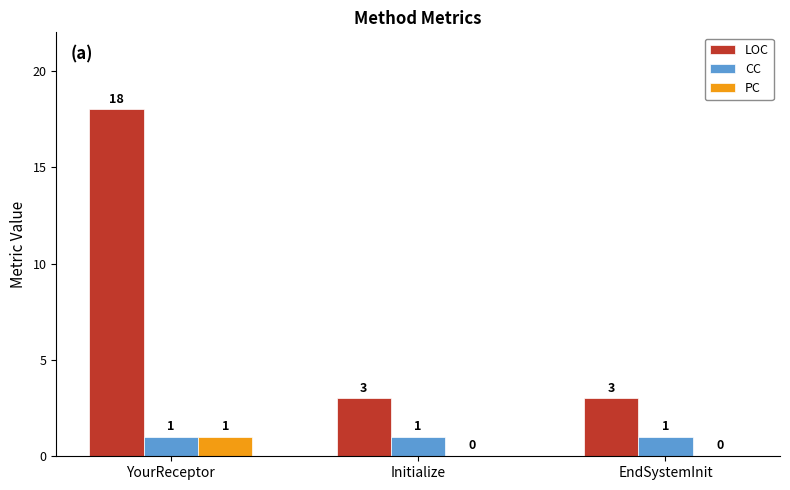

Which series has the widest spread of values?

LOC